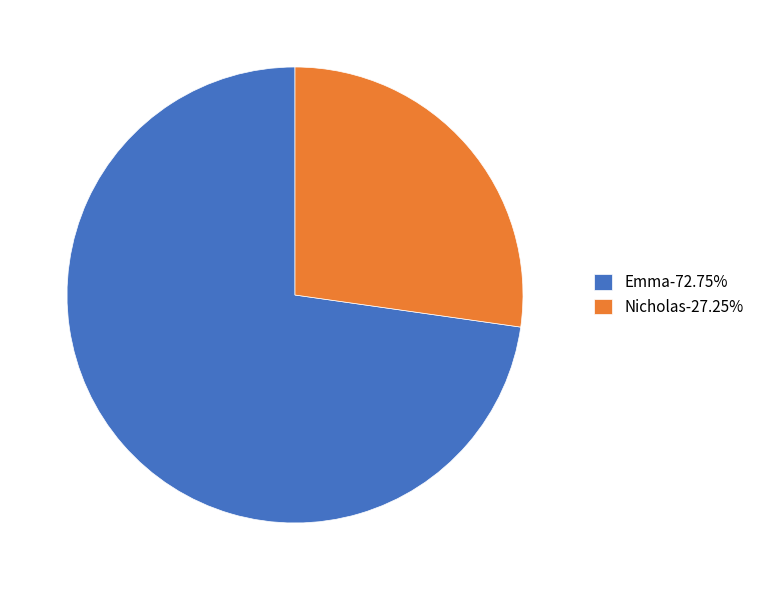

Does Nicholas-27.25% represent more than half of the total?

No